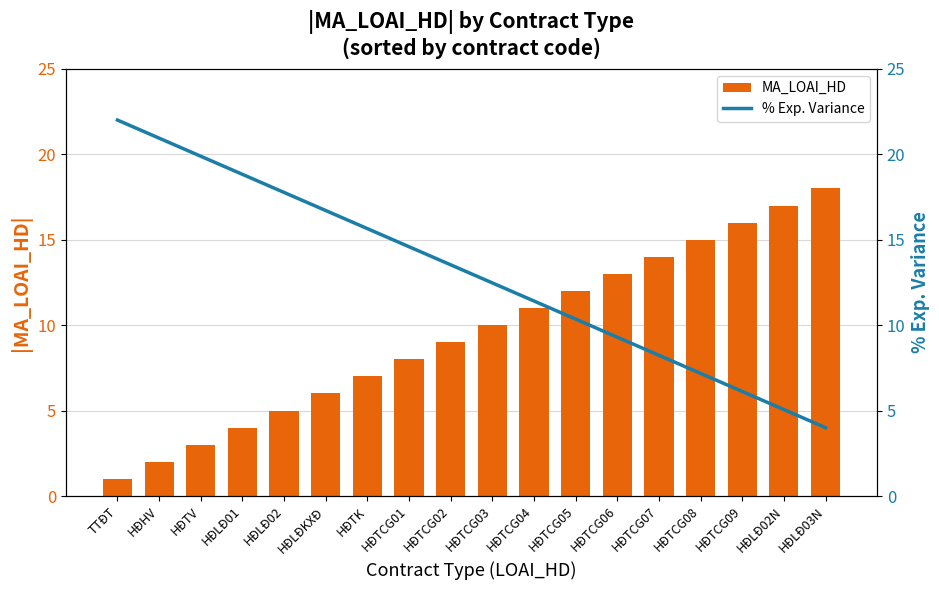

List the labels in order of % Exp. Variance value, smallest first.

HĐLĐ03N, HĐLĐ02N, HÐTCG09, HÐTCG08, HÐTCG07, HÐTCG06, HÐTCG05, HÐTCG04, HÐTCG03, HÐTCG02, HÐTCG01, HÐTK, HÐLÐKXÐ, HÐLÐ02, HÐLÐ01, HÐTV, HÐHV, TTÐT